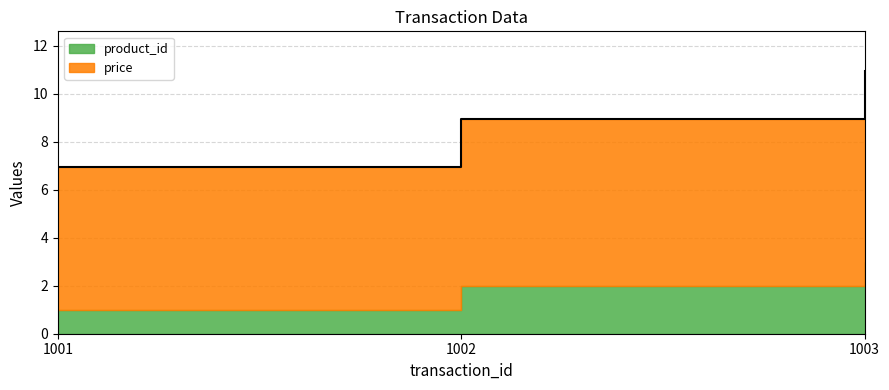

How many values are between 6 and 10?

2